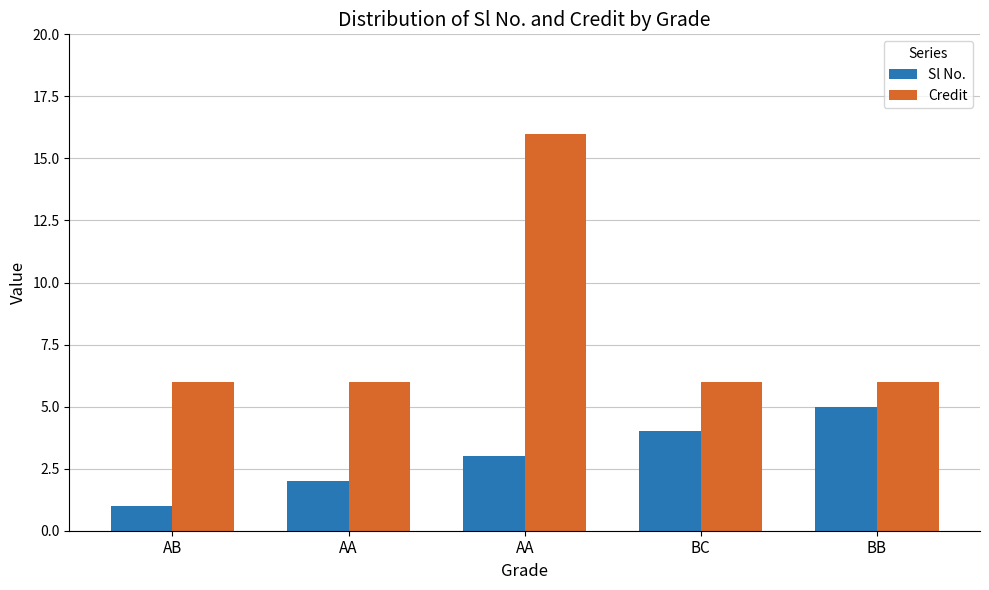

How many categories are shown in the chart?

5